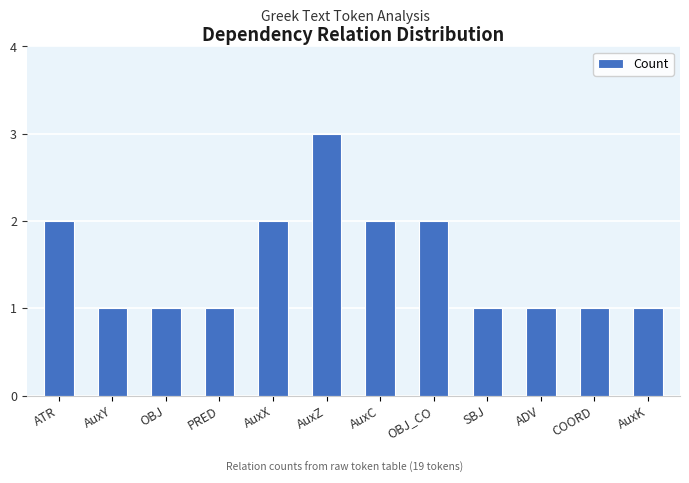

Reading left to right, list all the values displayed in this chart.

ATR=2	AuxY=1	OBJ=1	PRED=1	AuxX=2	AuxZ=3	AuxC=2	OBJ_CO=2	SBJ=1	ADV=1	COORD=1	AuxK=1